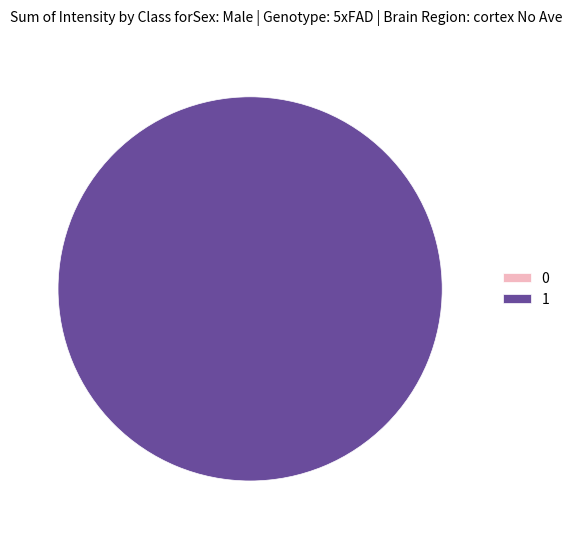

How many slices are in this pie chart?

2